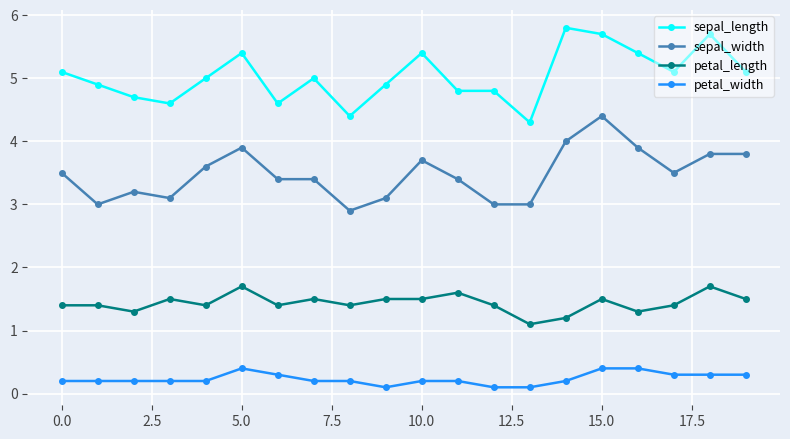

List the series in order of their overall mean, lowest first.

petal_width, petal_length, sepal_width, sepal_length